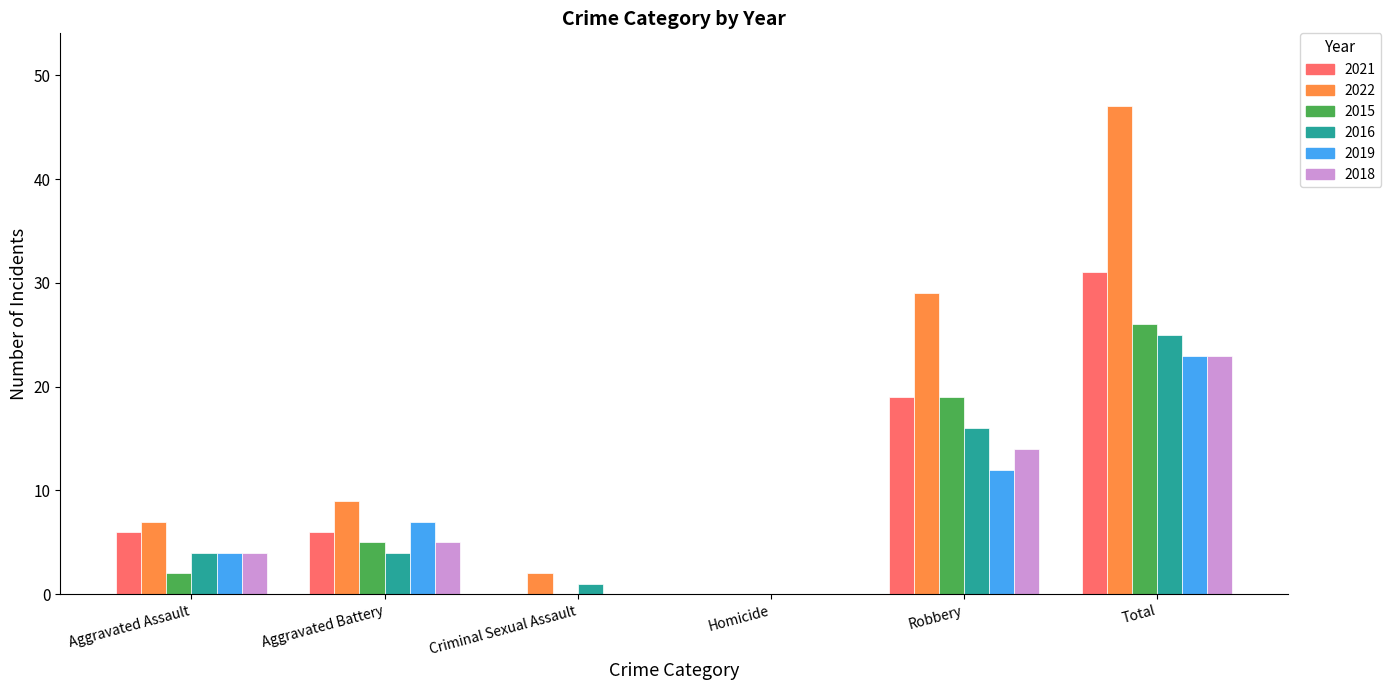

What is the sum of all 2019 values?

46